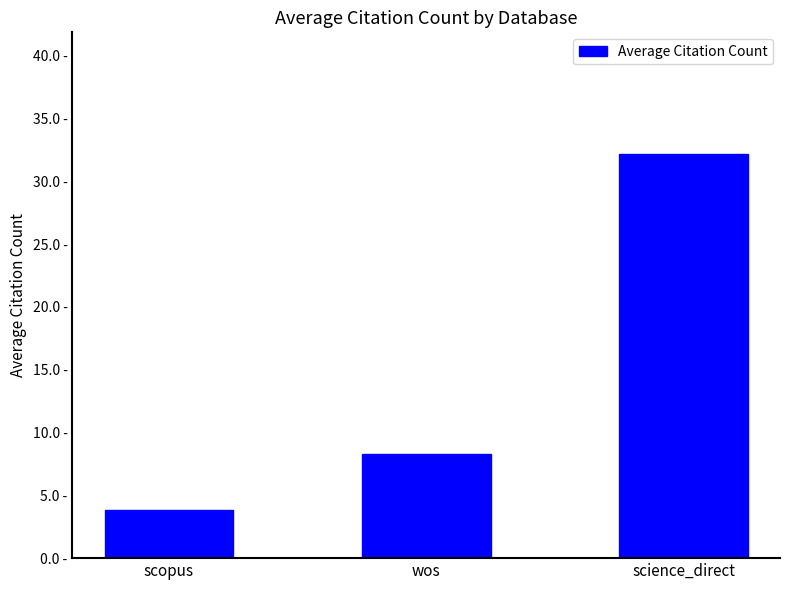

Reading left to right, extract all data points from this chart.

scopus=3.8	wos=8.3	science_direct=32.2